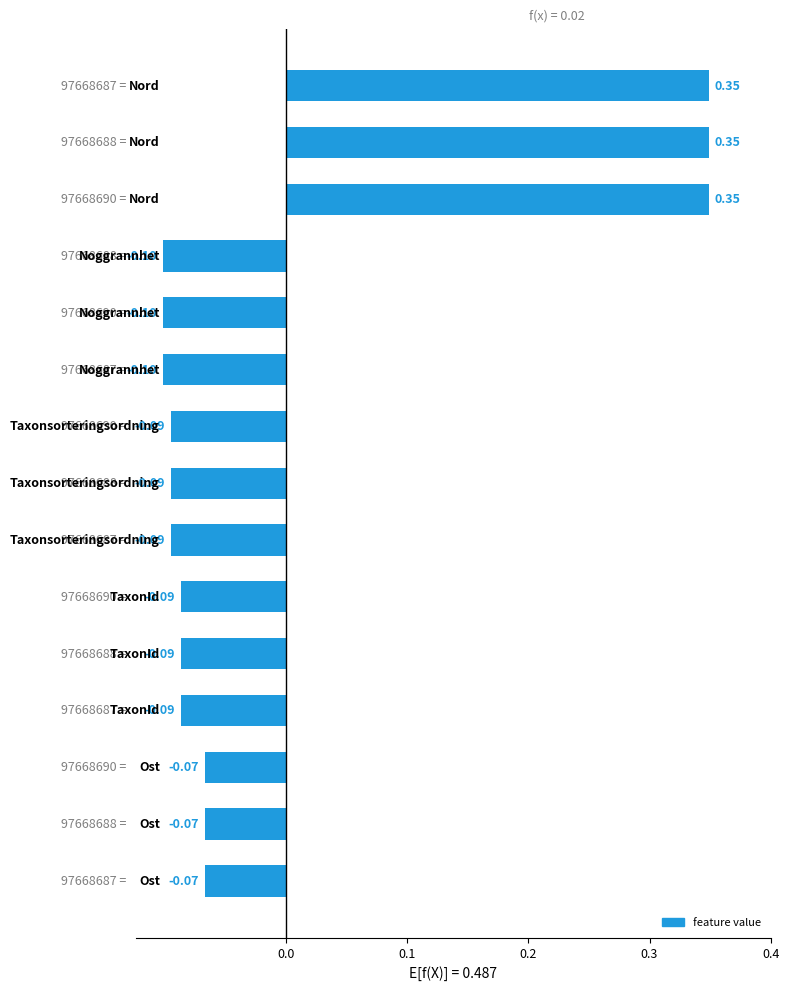

What is the difference between the second highest and second lowest values?

0.4